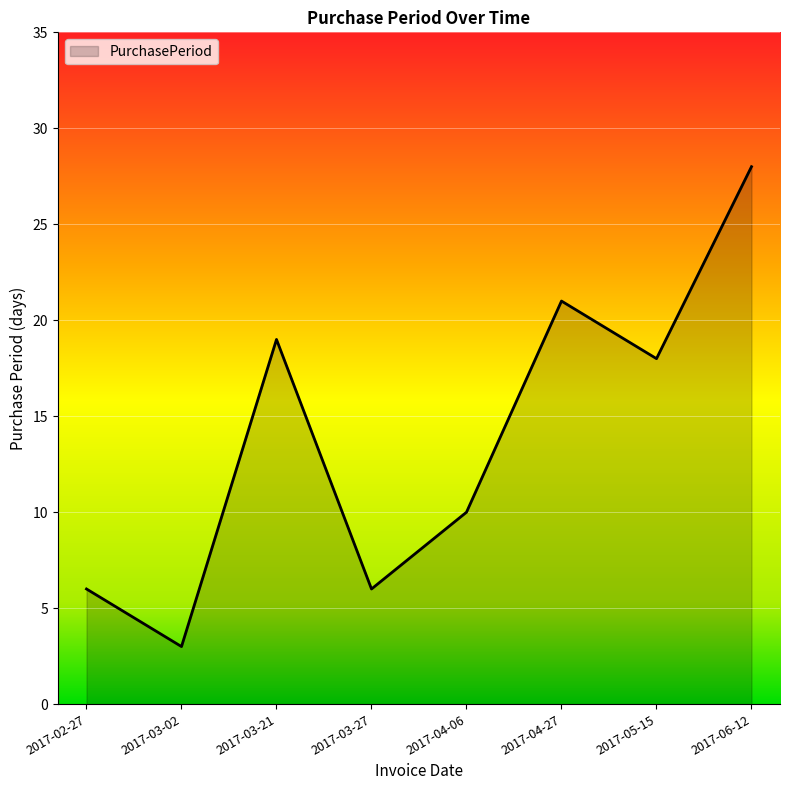

At which category does the chart reach its peak across all series?

2017-06-12